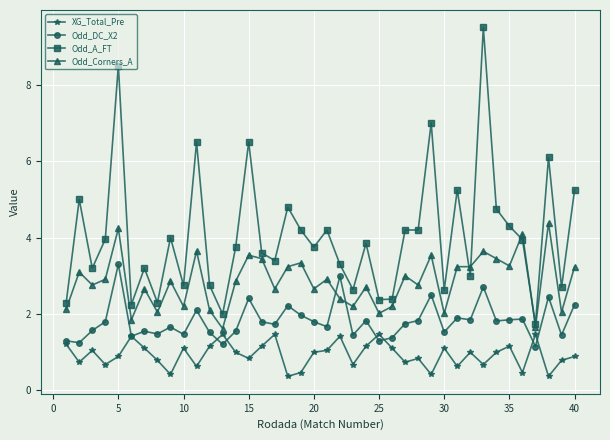

List the series in order of their overall mean, lowest first.

XG_Total_Pre, Odd_DC_X2, Odd_Corners_A, Odd_A_FT